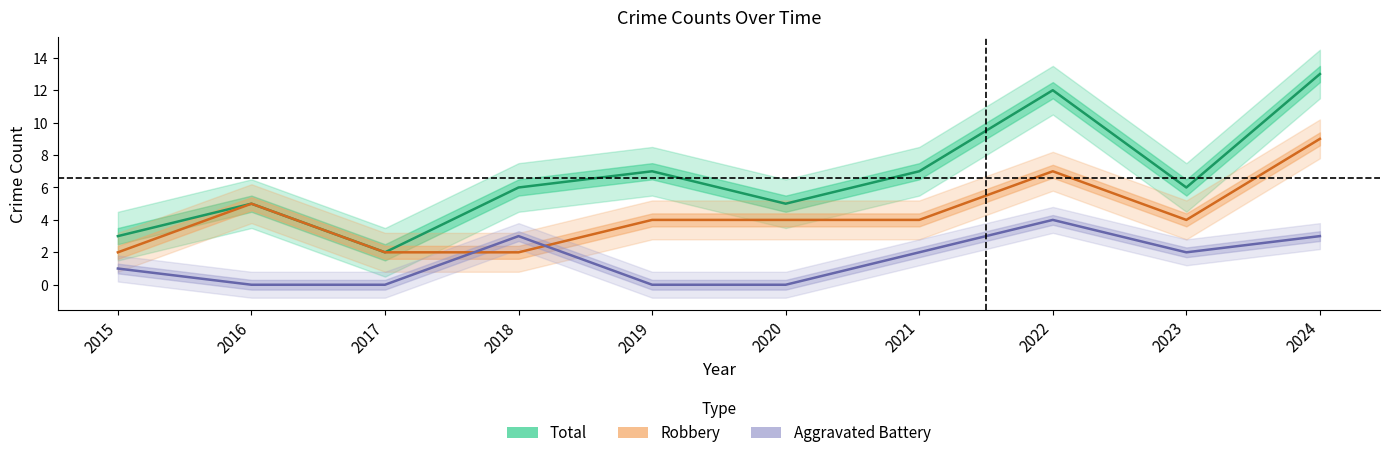

True or false: Aggravated Battery has more than 1 interior local peaks.

True